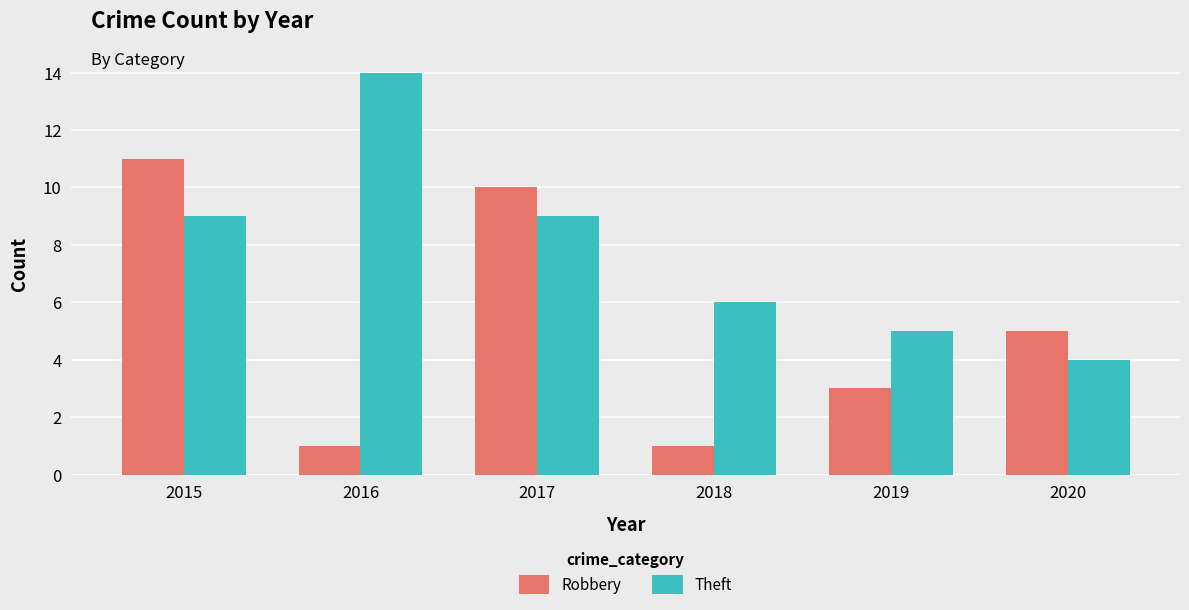

What is the sum of all Robbery values?

31